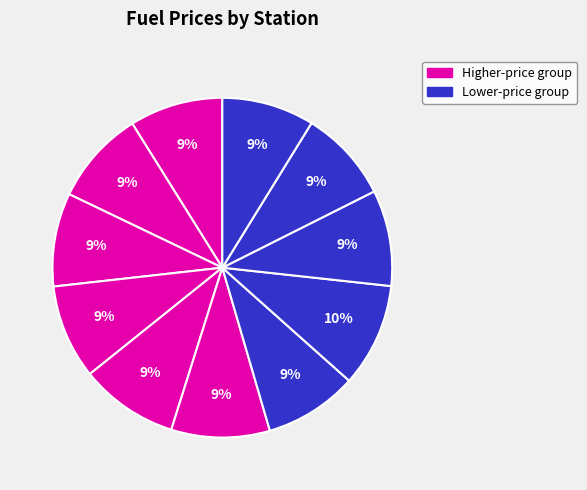

Count the number of slices in the pie.

11